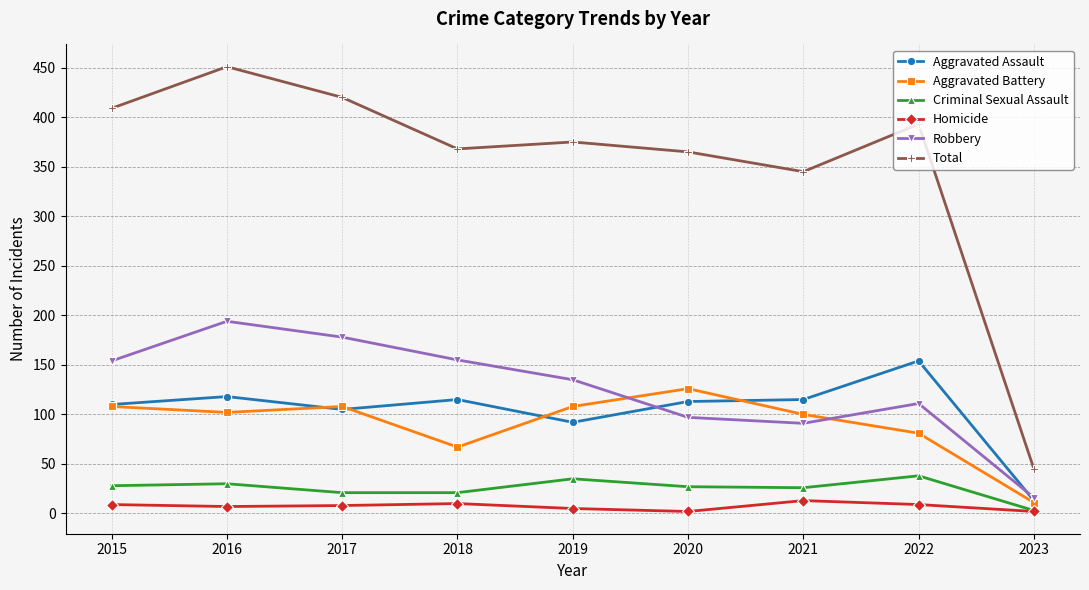

What is the difference between the highest and lowest values at 2021?

332